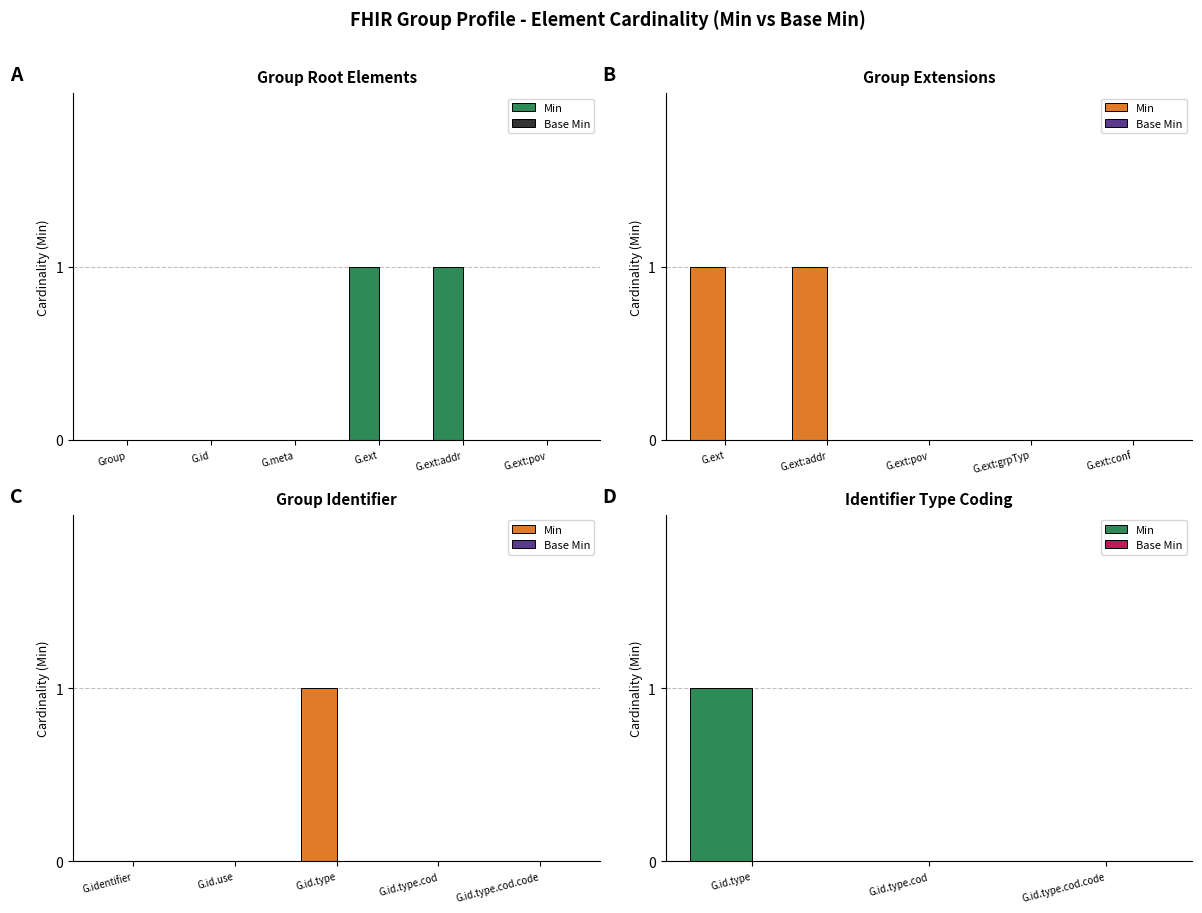

What position from the left is G.id.type?

1